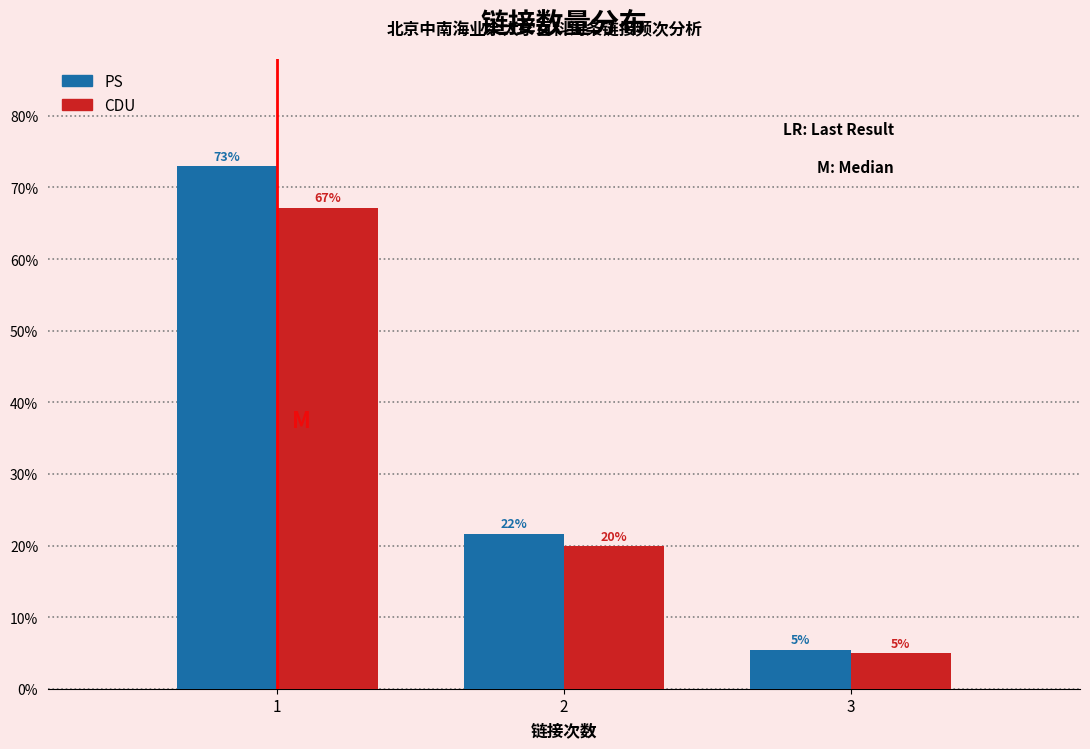

What are all the series names shown in the legend?

PS, CDU